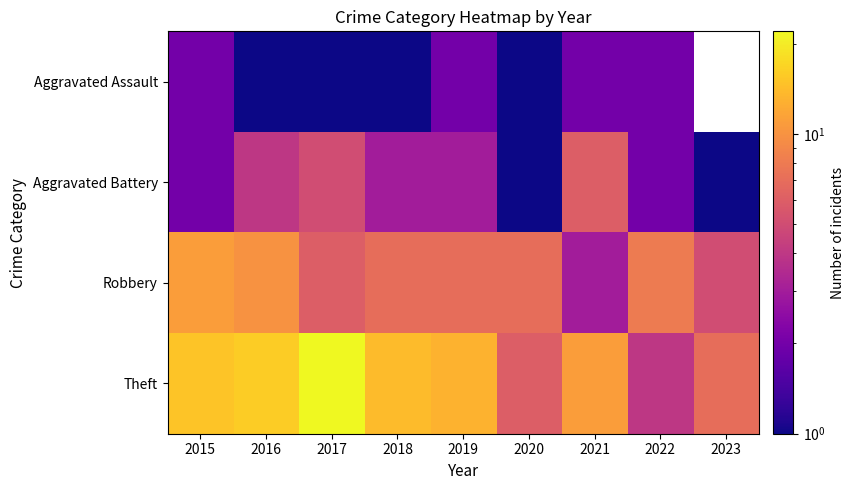

How many data points does each series have?

9